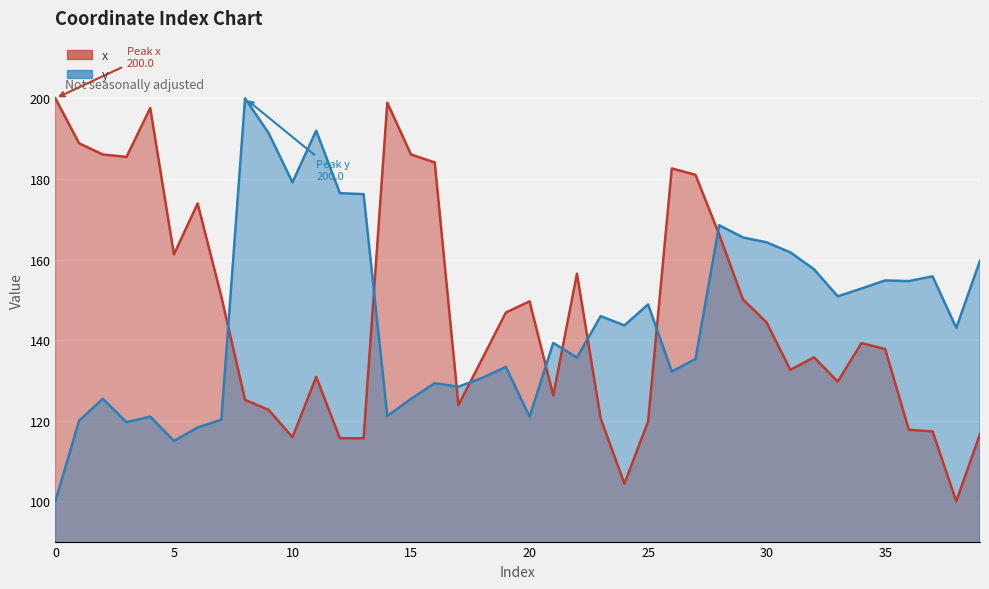

What is the sum of all y values?

5814.1